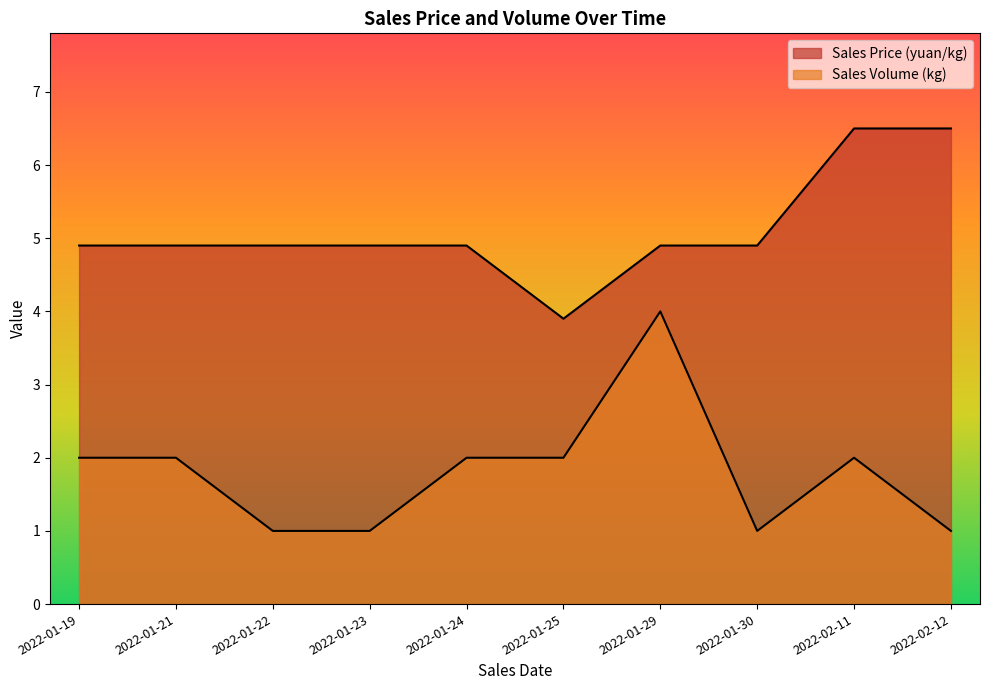

True or false: Sales Price (yuan/kg) and Sales Volume (kg) cross at least once.

False